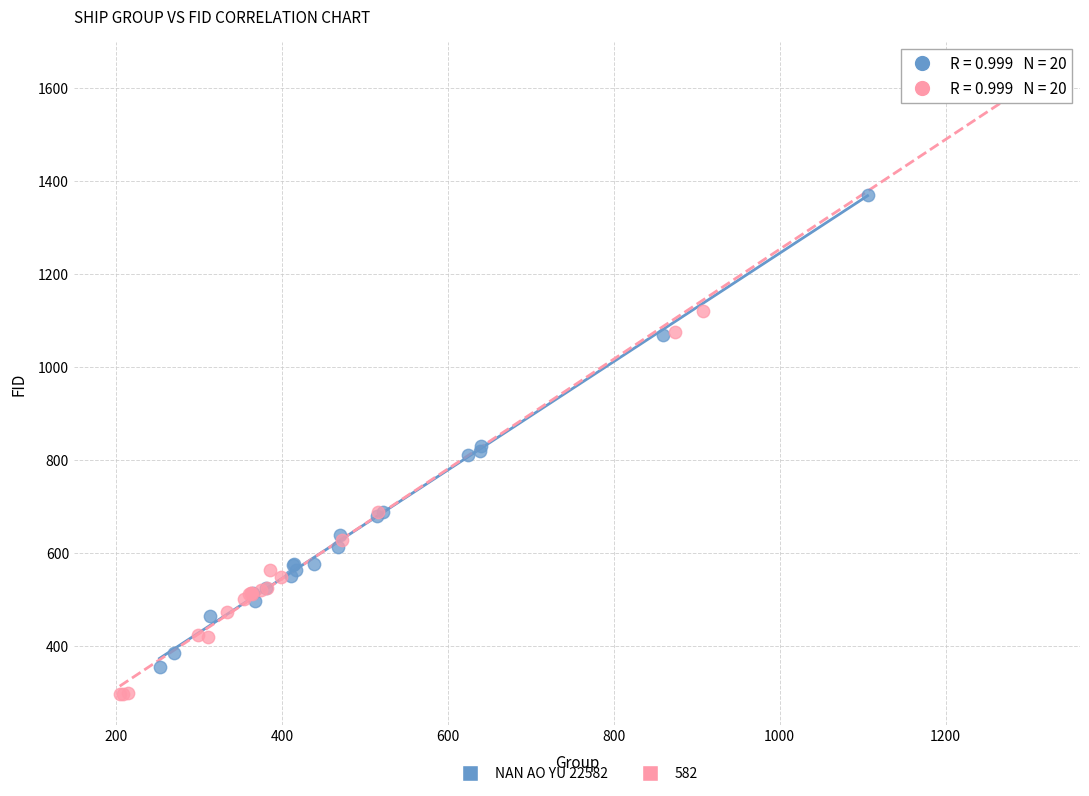

Which series has the largest Y range (max minus min)?

582